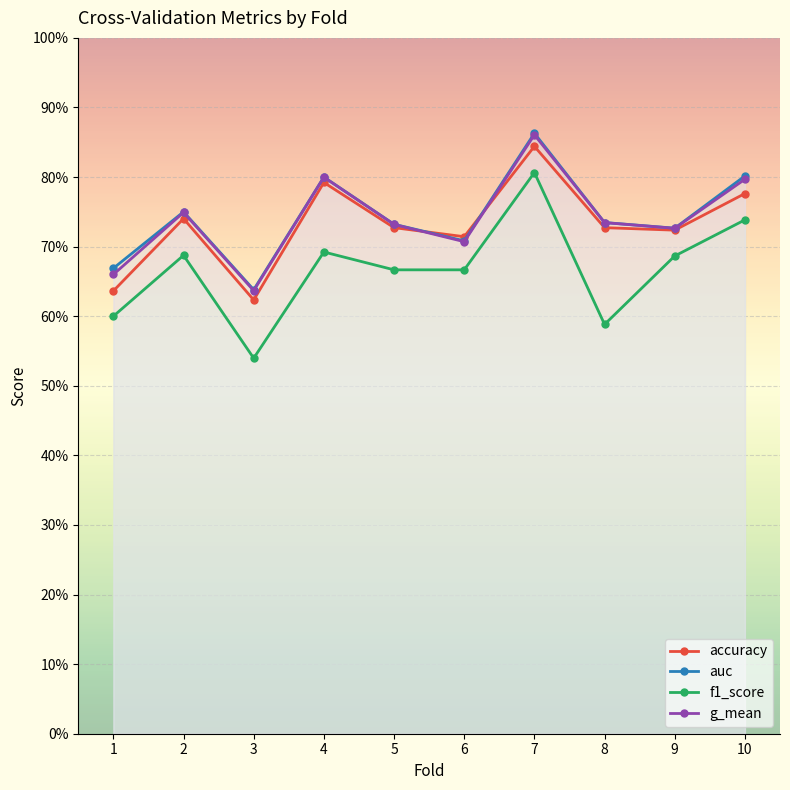

True or false: auc and f1_score intersect in this chart.

False